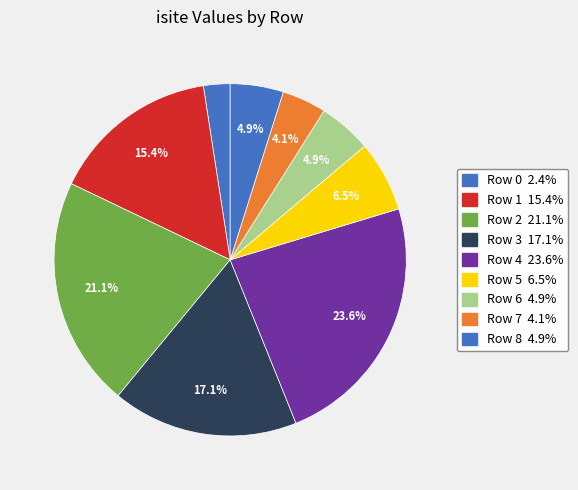

Is the sum of Row 0 and Row 8 greater than half?

No